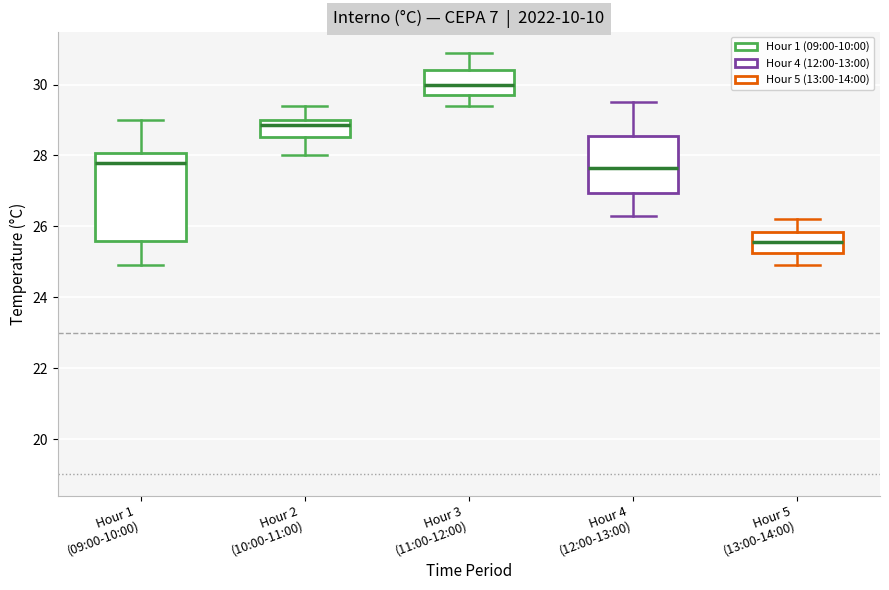

Reading left to right, read every box against the y-axis: the position of its median line, the range the box covers, and the ends of its whiskers. The values are not printed on the chart, so give them approximately, as read against the axis.

Hour 1 (09:00-10:00): median 27.8, box 25.6 to 28.0, whiskers 25.0 to 29.0
Hour 2 (10:00-11:00): median 28.8, box 28.6 to 29.0, whiskers 28.0 to 29.4
Hour 3 (11:00-12:00): median 30.0, box 29.8 to 30.4, whiskers 29.4 to 31.0
Hour 4 (12:00-13:00): median 27.6, box 27.0 to 28.6, whiskers 26.4 to 29.6
Hour 5 (13:00-14:00): median 25.6, box 25.2 to 25.8, whiskers 25.0 to 26.2